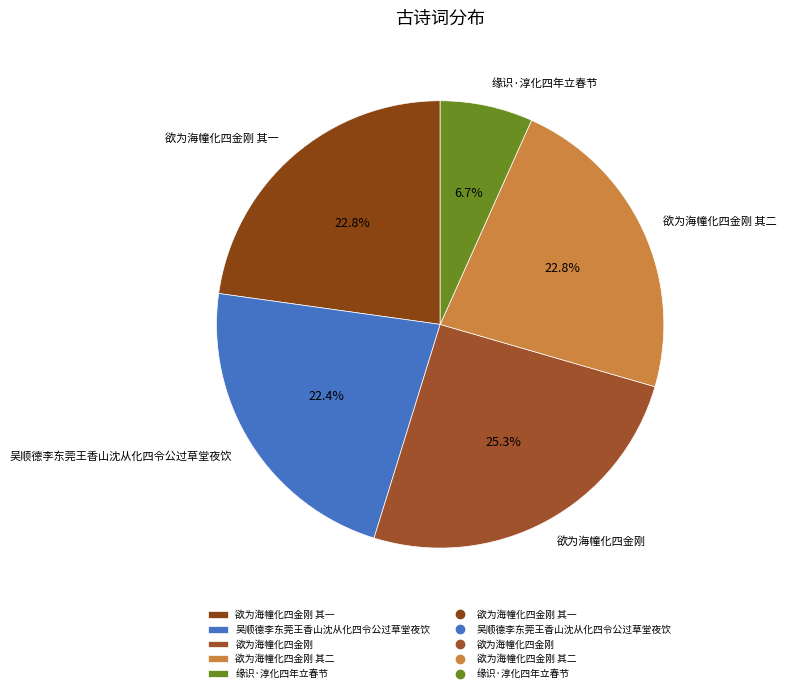

Between 缘识·淳化四年立春节 and 吴顺德李东莞王香山沈从化四令公过草堂夜饮, which is larger?

吴顺德李东莞王香山沈从化四令公过草堂夜饮